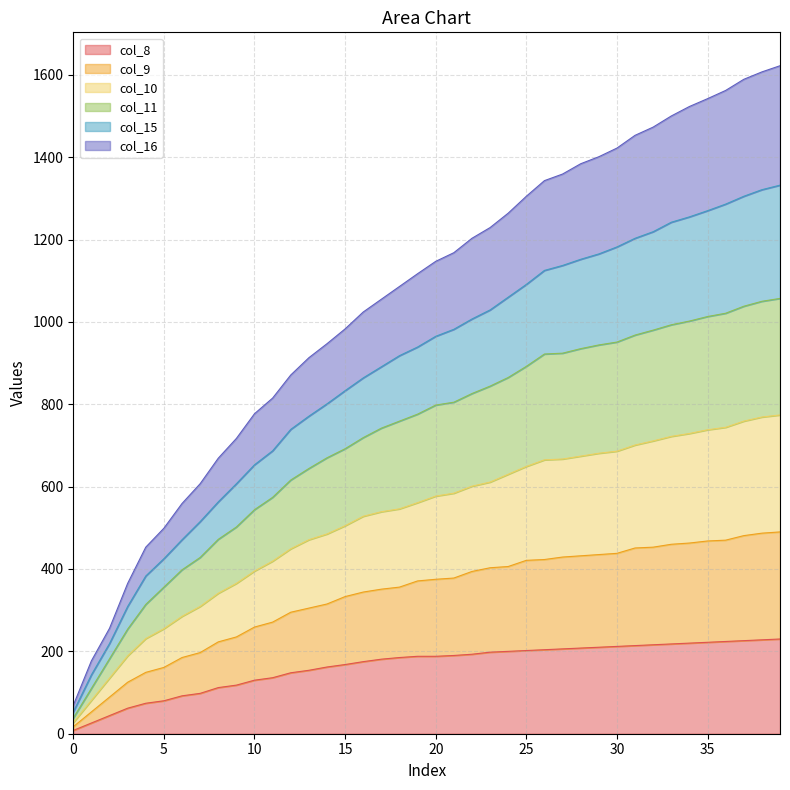

True or false: col_11 has a value of 254 at 3.

True